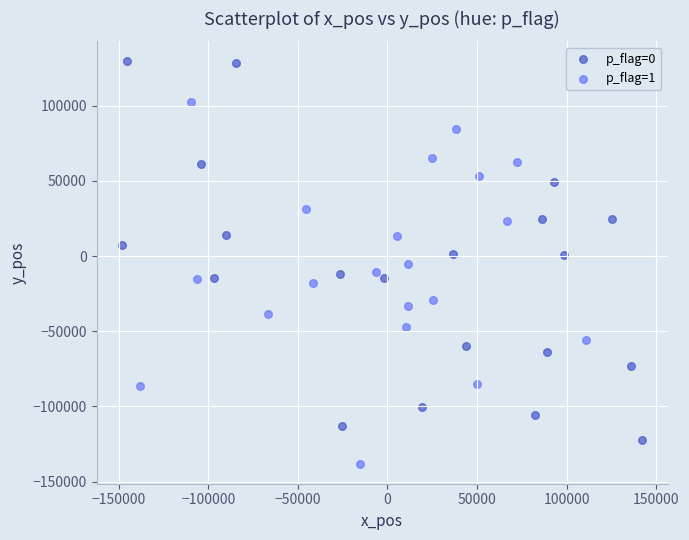

Which series reaches the minimum Y coordinate?

p_flag=1